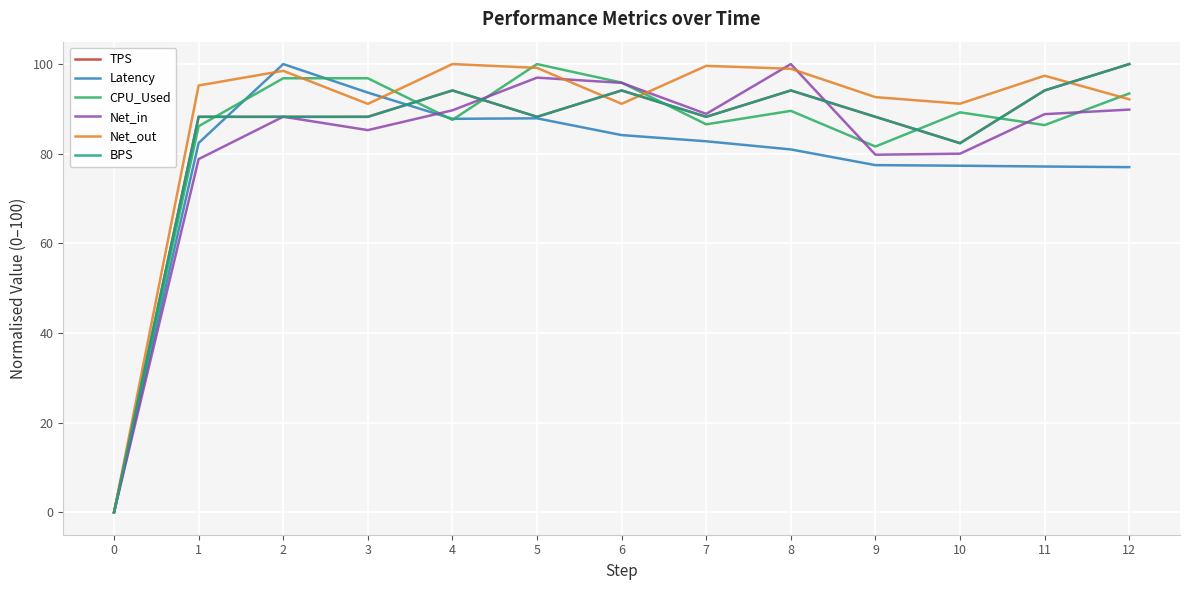

Is it true that TPS equals 120.0 at 10?

False